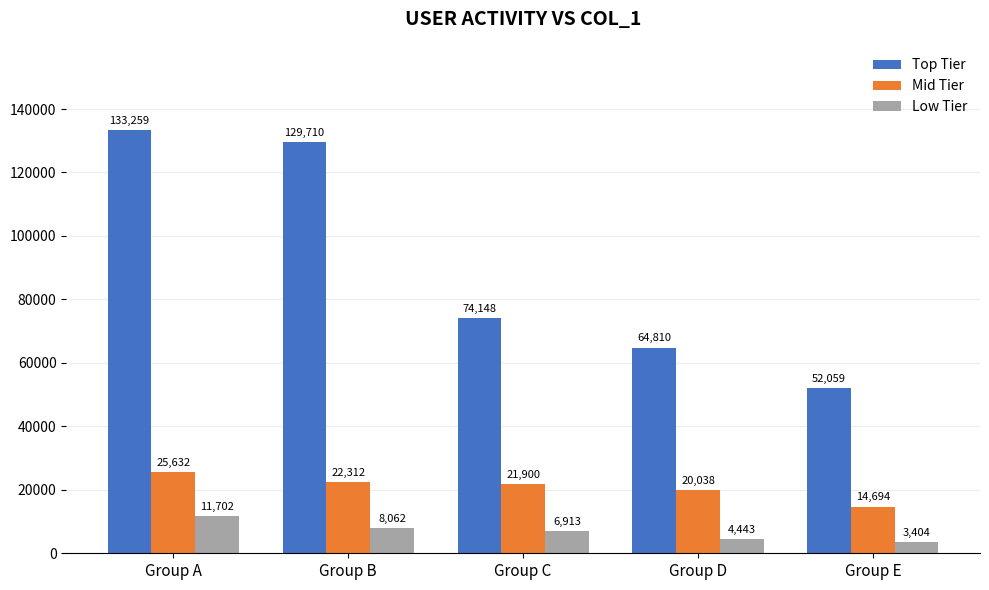

How many categories are shown in the chart?

5